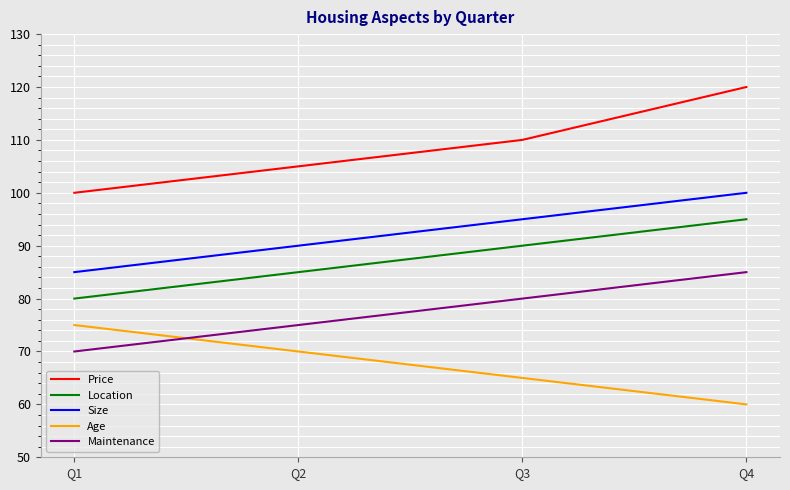

The Age series shows 75 at Q1. True or false?

True